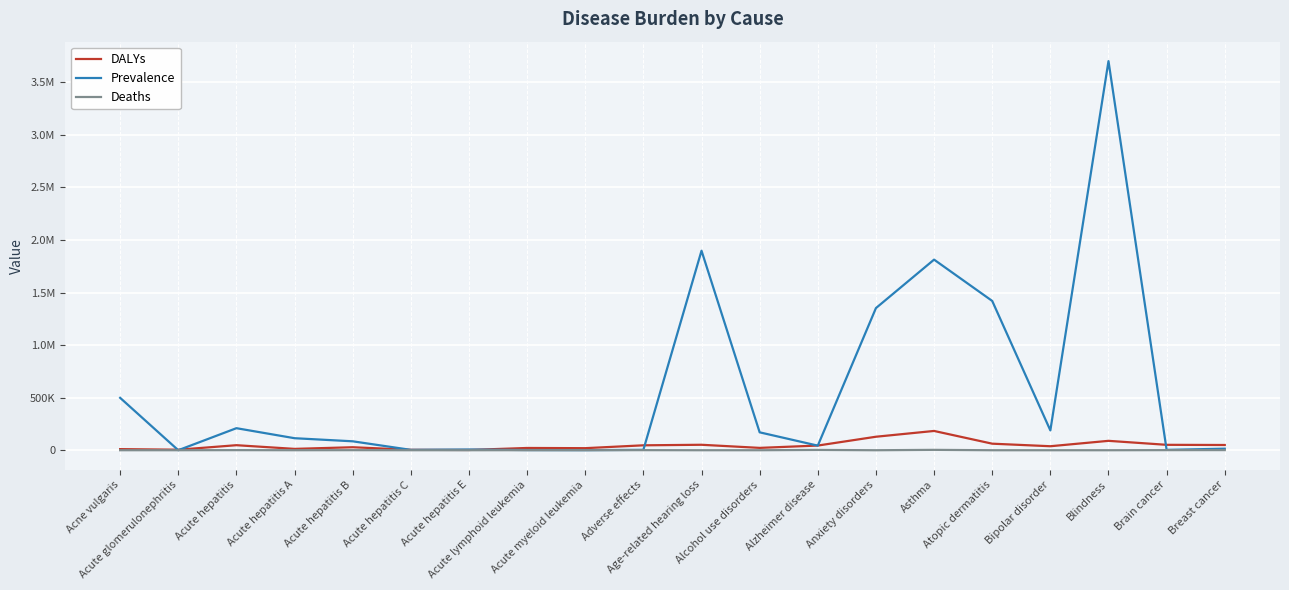

Does the chart display data point markers on the line(s)?

No